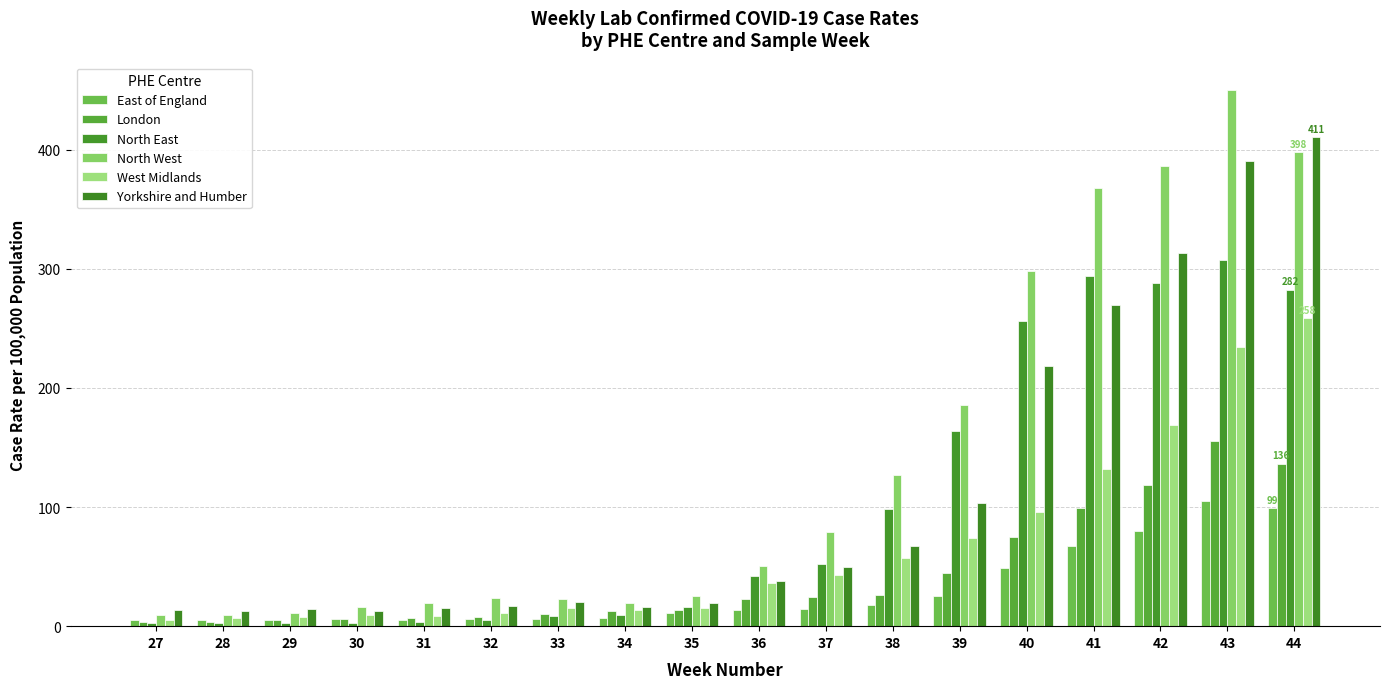

What is the difference between the highest and lowest values at 36?

37.2